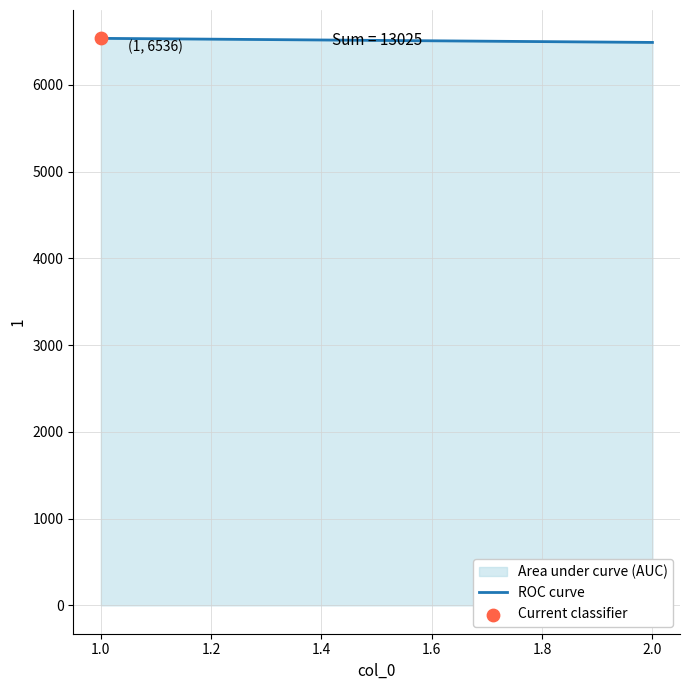

Approximately how many times larger is the value at 2.0 compared to 1.0?

1.0